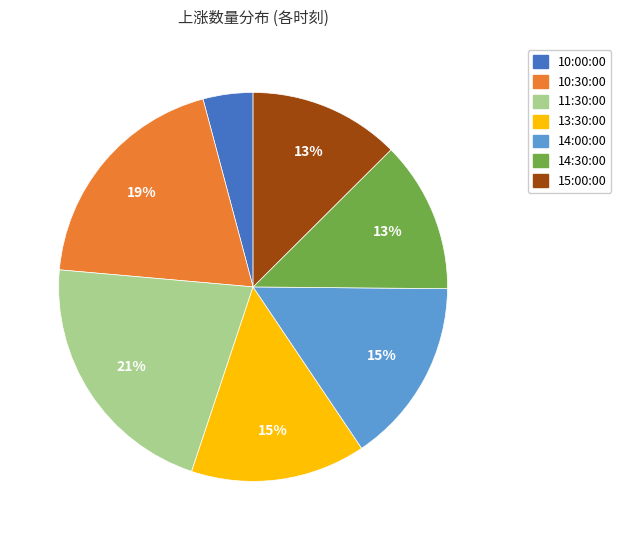

Approximately how many times larger is the value at 14:00:00 compared to 11:30:00?

0.7